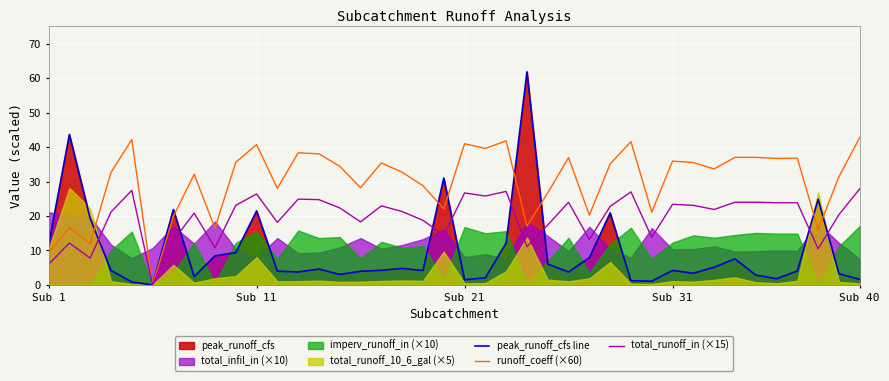

Between 32 and 29, which is larger?

32